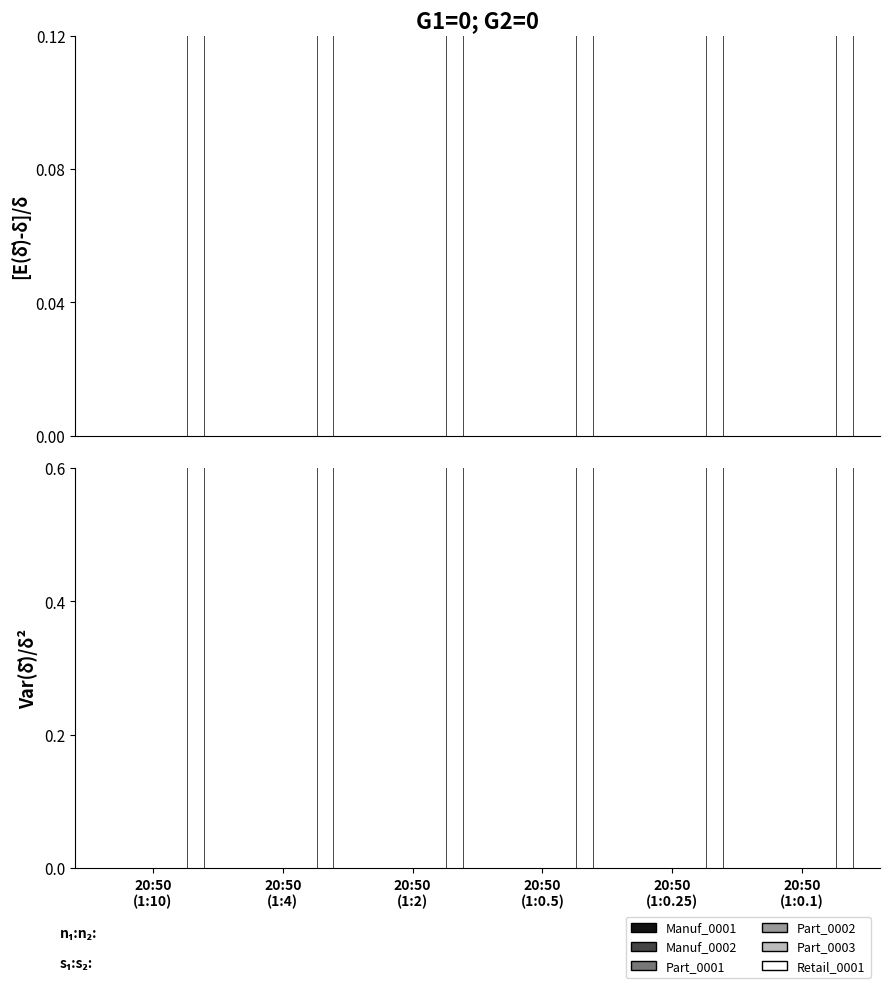

What is the label of the 4th bar from the right?

20:50
(1:2)